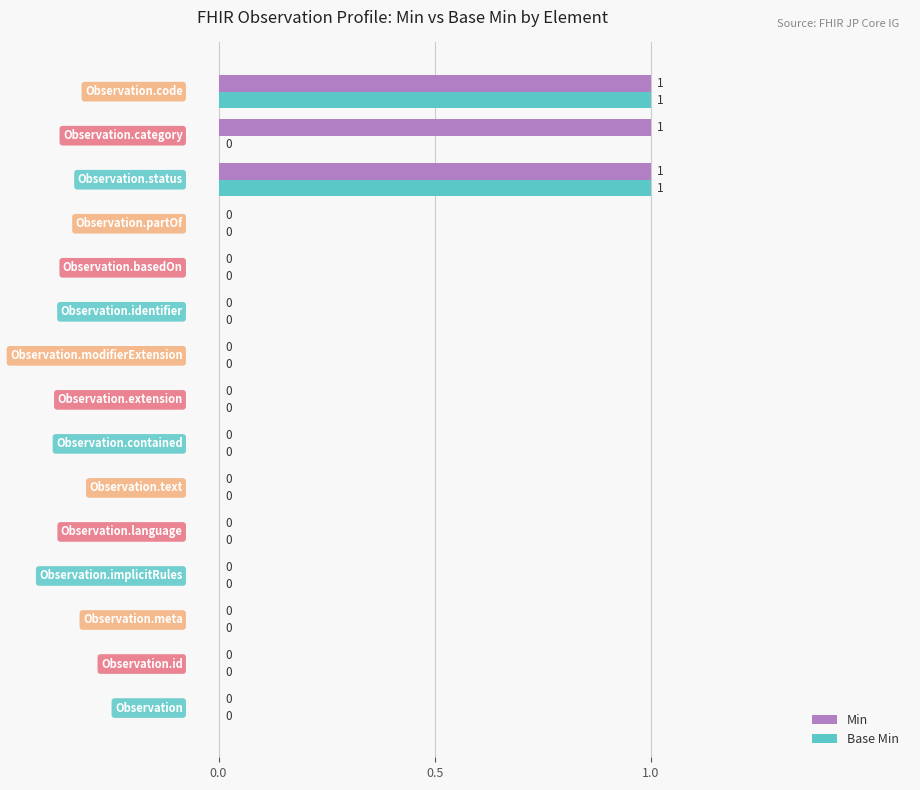

Which series has the largest total across all categories?

Min